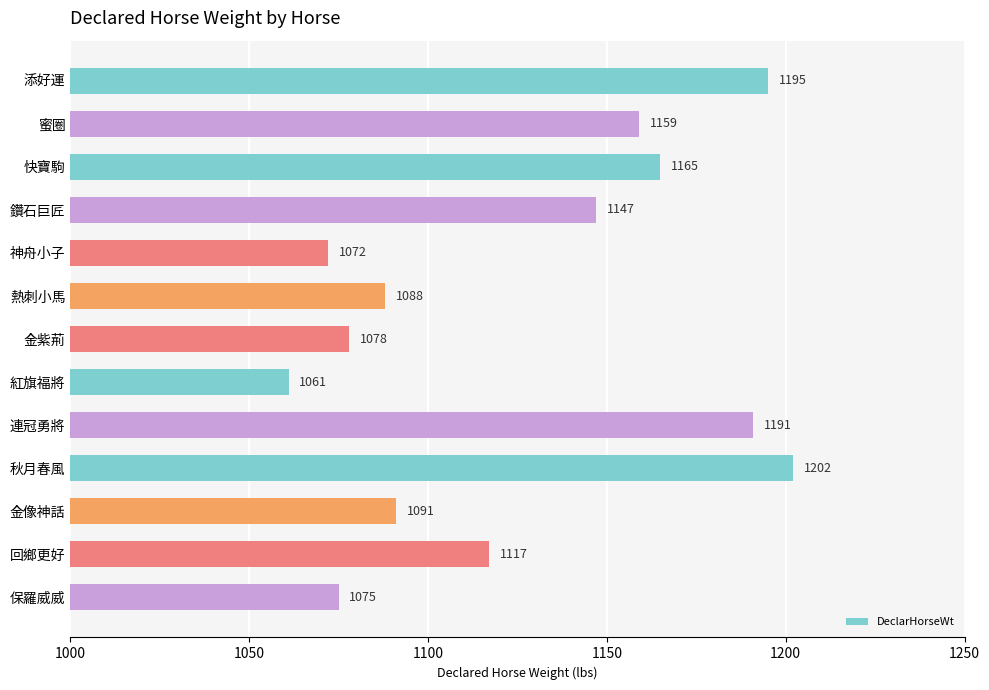

The value at 神舟小子 is 1072. True or false?

True